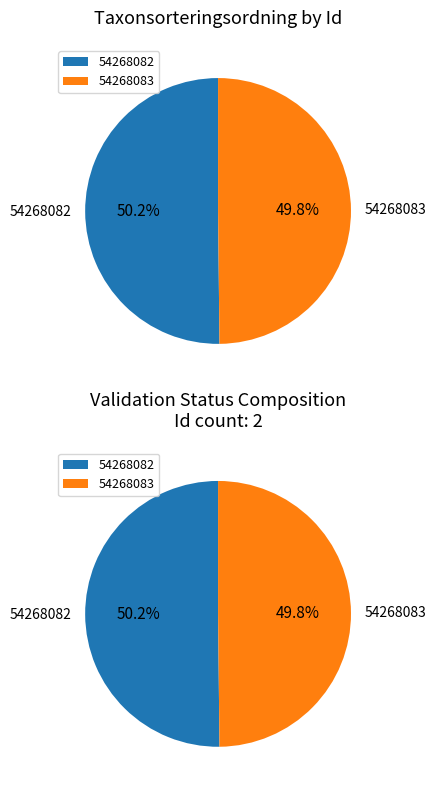

Which category has the smallest portion of the pie?

54268083